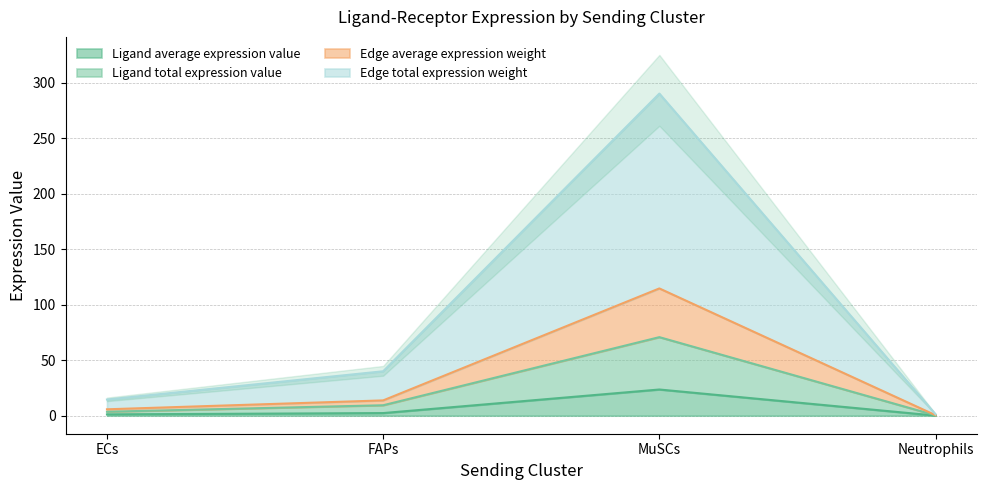

What is the difference between the Ligand average expression value values at FAPs and ECs?

1.2